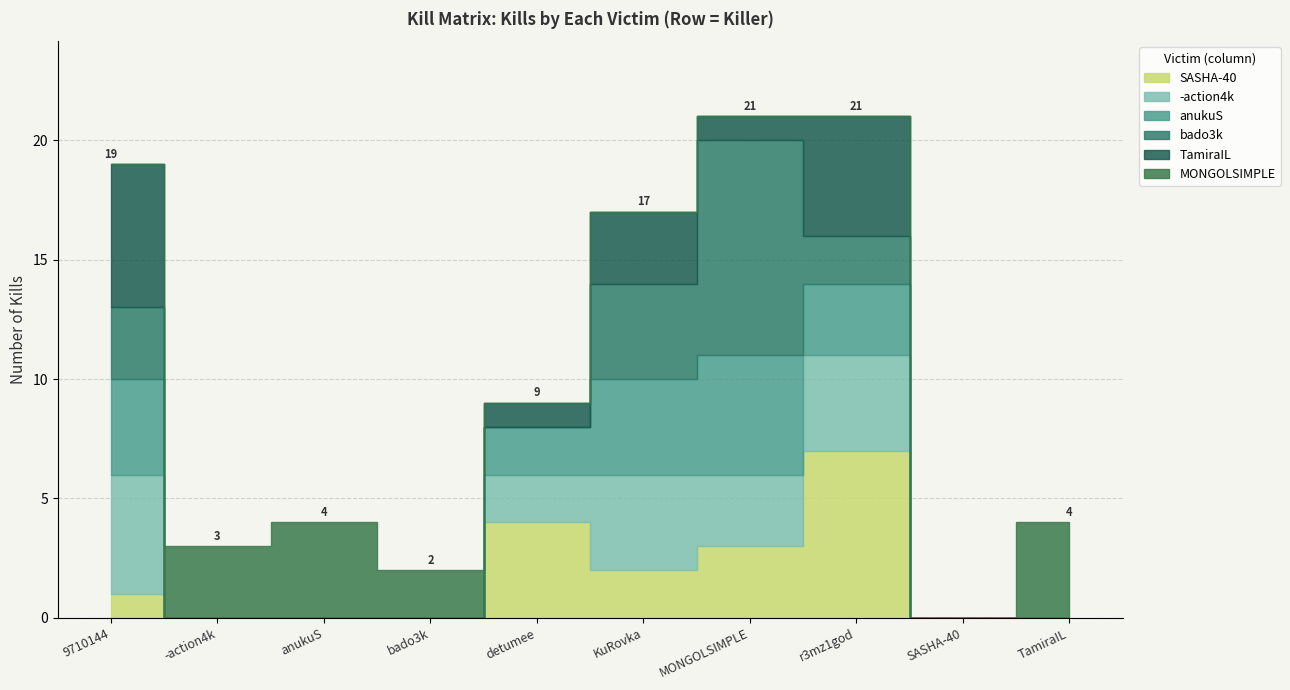

How many times do bado3k and anukuS cross each other?

1